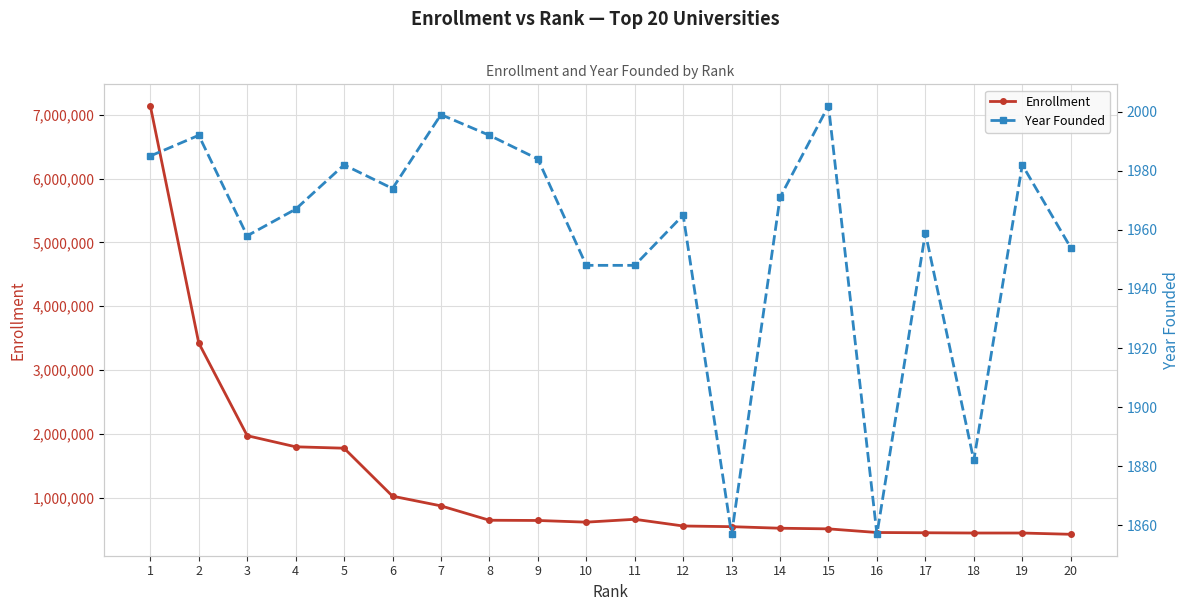

What is the difference between the maximum and minimum values in the Enrollment series?

6710000